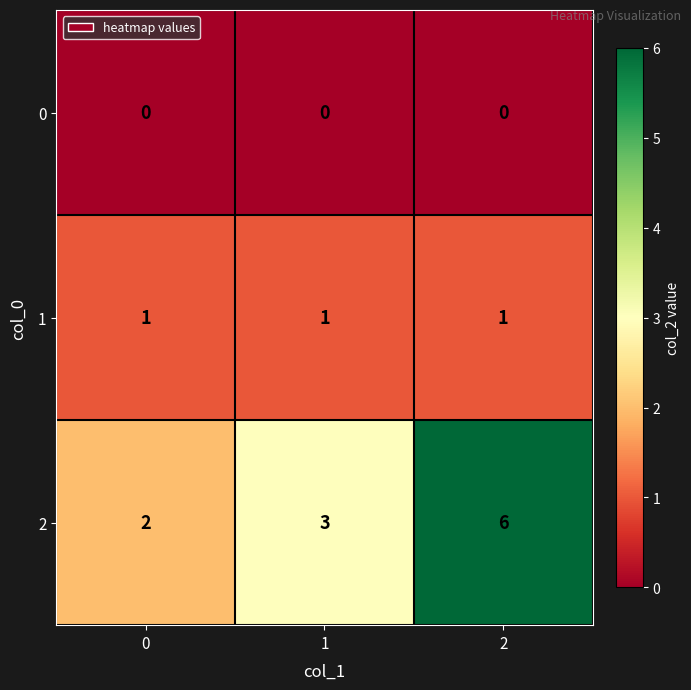

List the series in order of their peak value, lowest first.

0, 1, 2